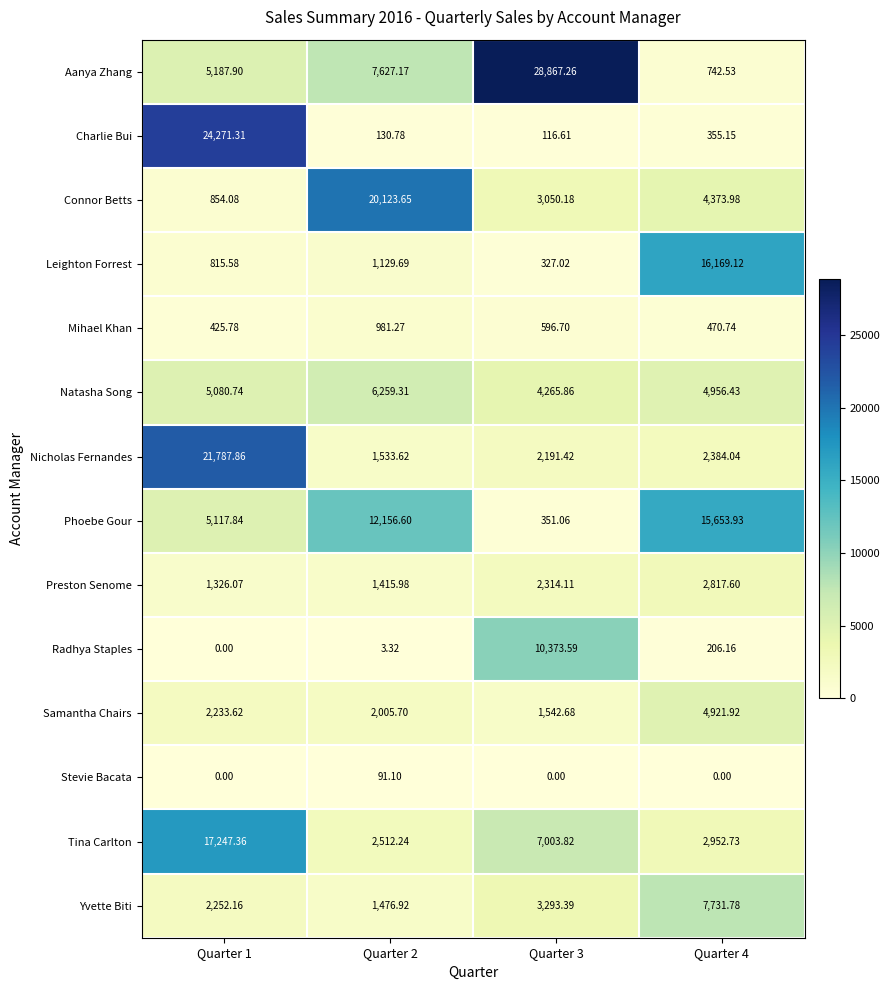

Between Quarter 2 and Quarter 4, which series saw the biggest shift?

Connor Betts